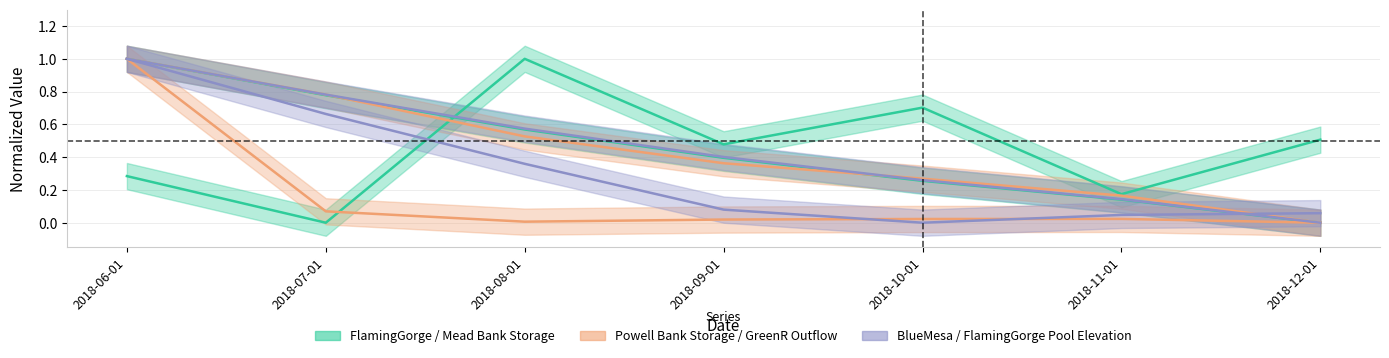

What is the label of the 4th point from the right?

2018-09-01